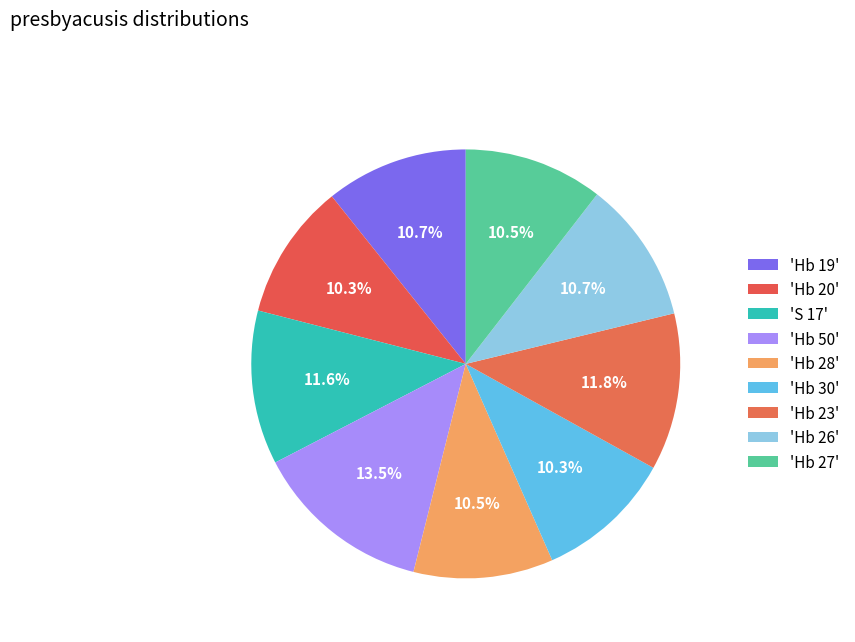

Which category has the smallest portion of the pie?

Hb 20